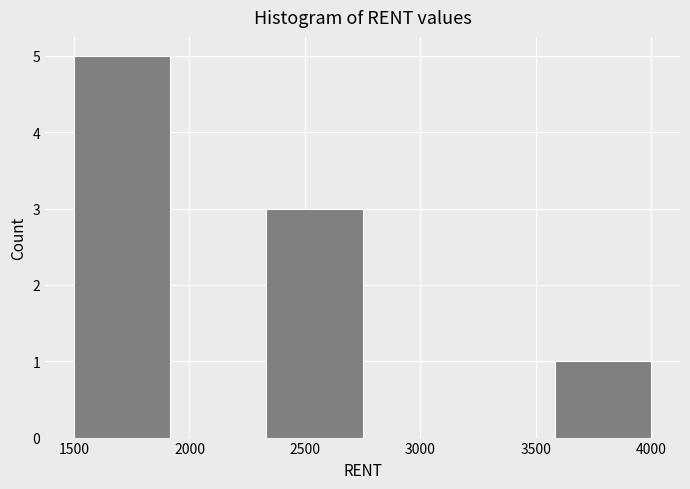

How tall is the bar that spans 1500 to 1900 on the x-axis? Neither the bar edges nor the heights are printed on the chart, so give them approximately, as read against the axes.

5